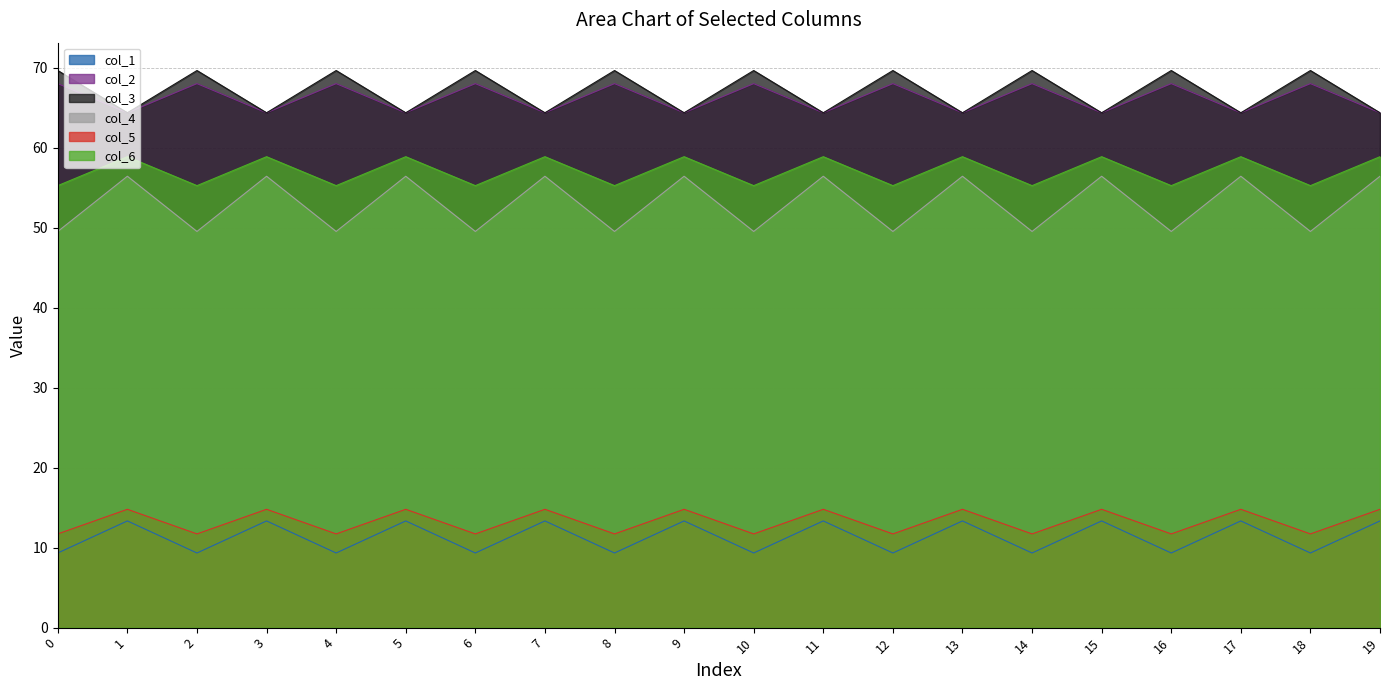

At which category is the sum across all series the highest?

1